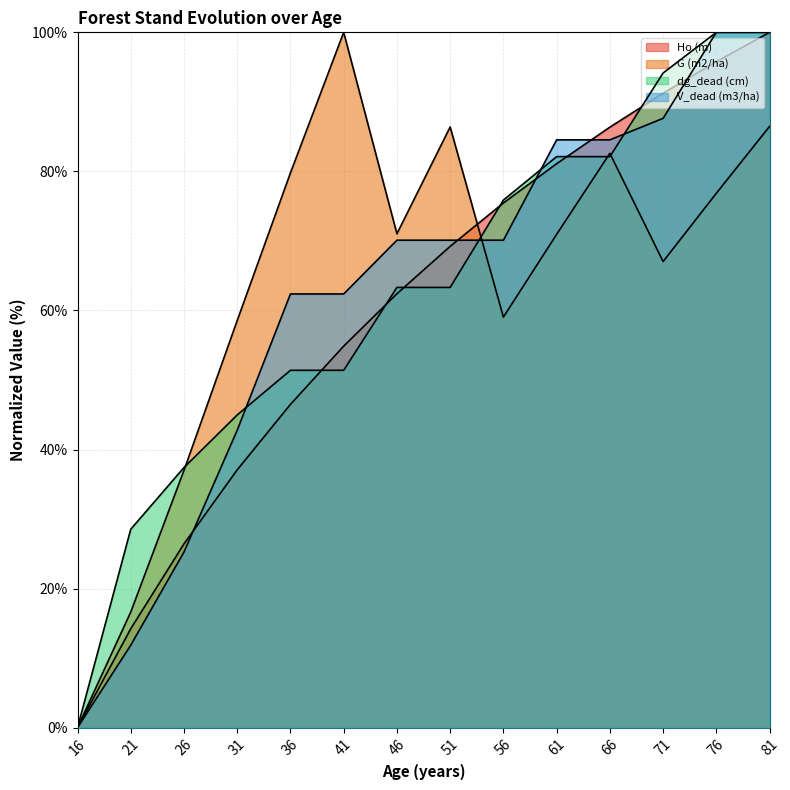

How many data points in Ho (m) are above 69?

7